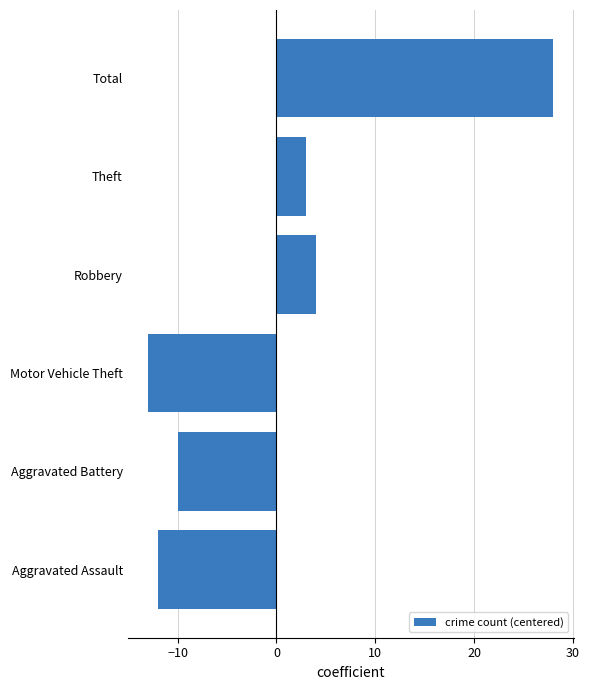

Rank the categories by value from highest to lowest.

Total, Robbery, Theft, Aggravated Battery, Aggravated Assault, Motor Vehicle Theft